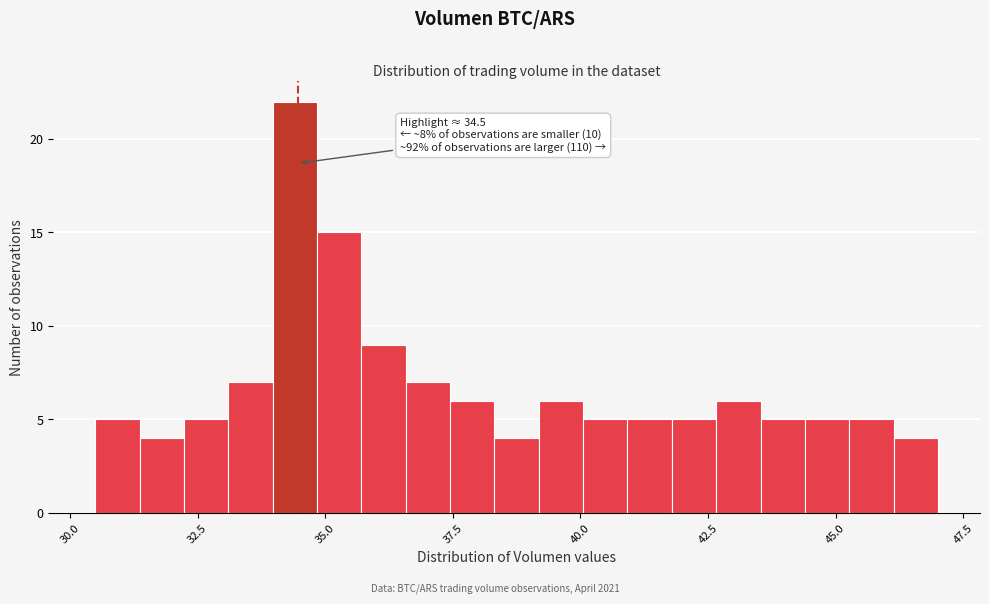

Around what value on the x-axis is the tallest bar? Give the approximate position of its centre, as read against the axis.

34.5